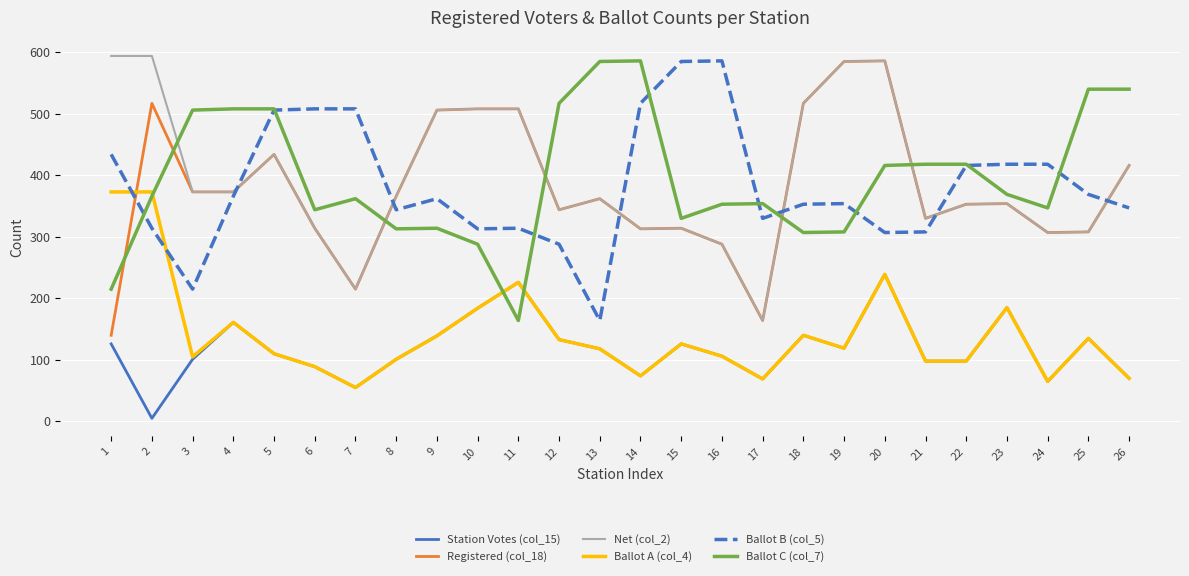

What is the difference between the highest and lowest values at 15?

459